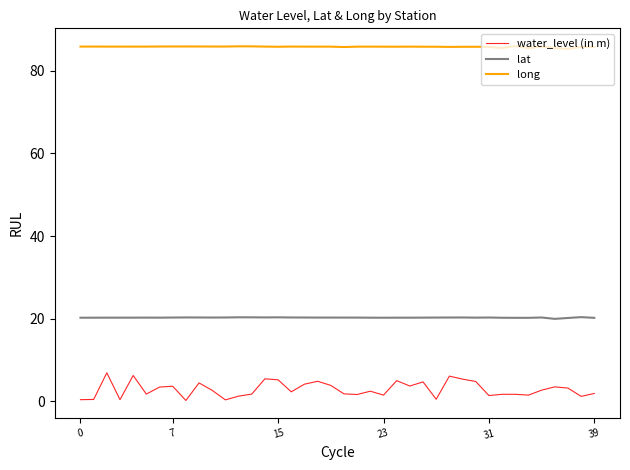

What is the difference between the maximum and minimum values in the water_level (in m) series?

6.7